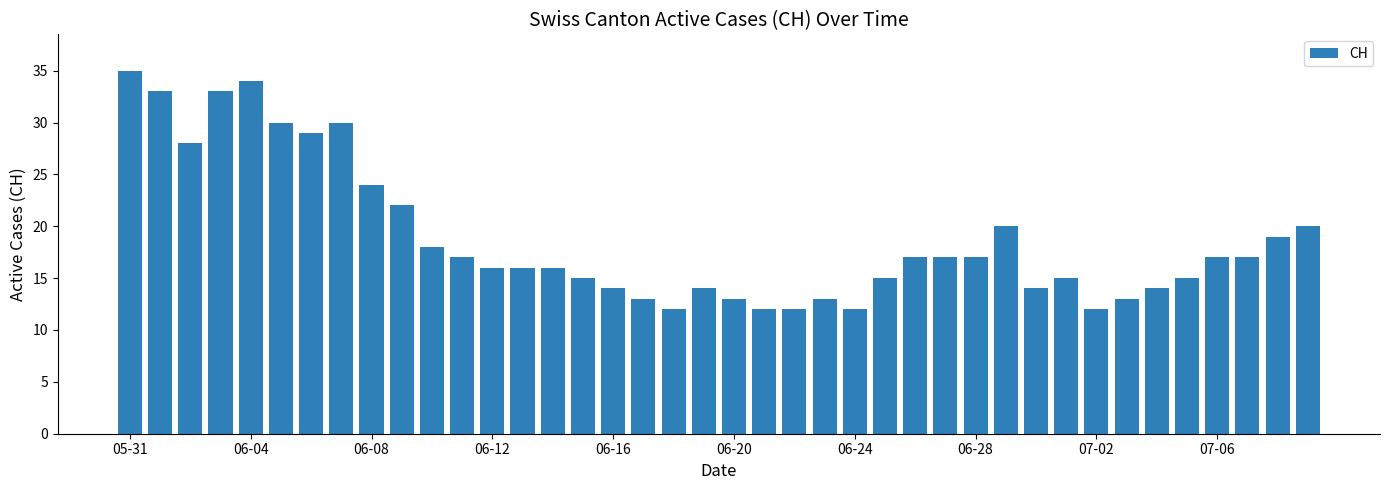

What is the value of the 40th bar from the left?

20